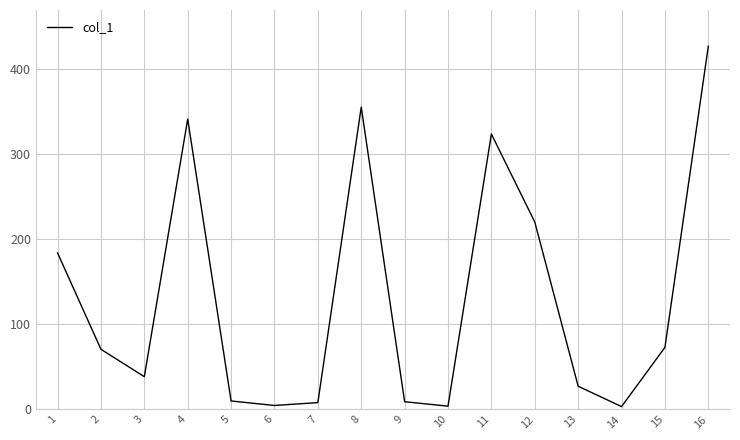

Between 3 and 14, which is larger?

3